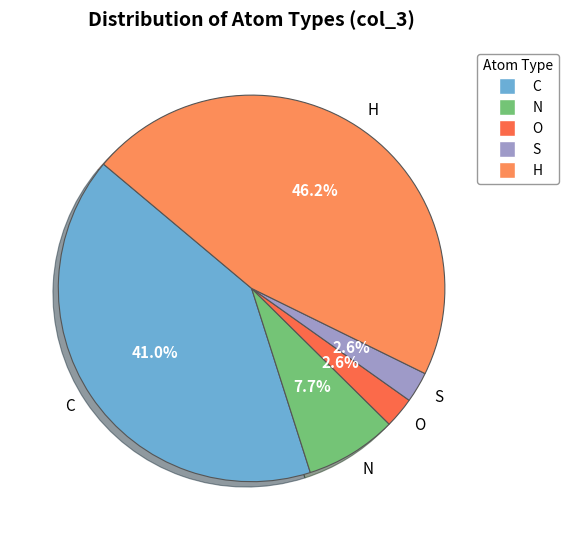

What portion of the pie excludes O?

97.4%